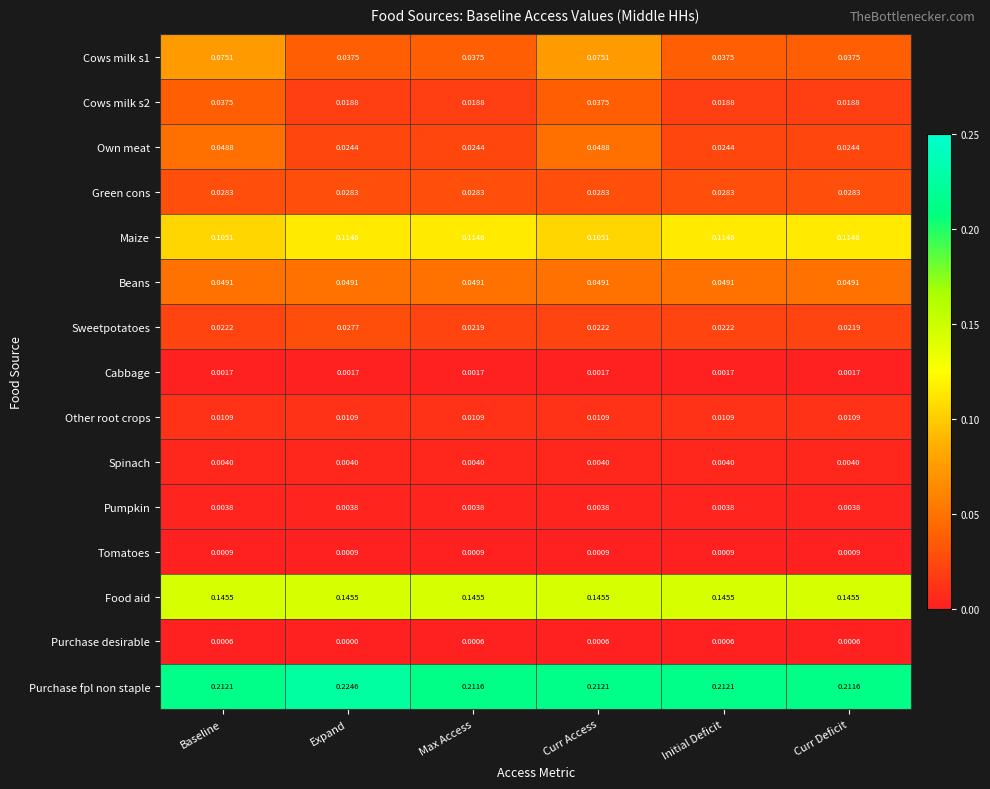

At how many categories does at least one series exceed 0?

6